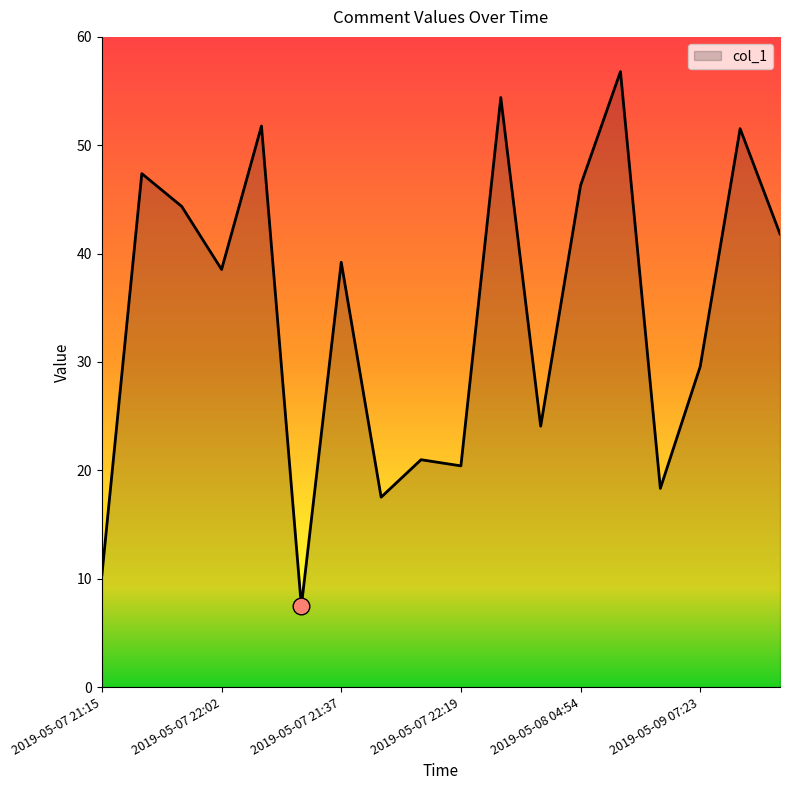

How many categories are shown in the chart?

18